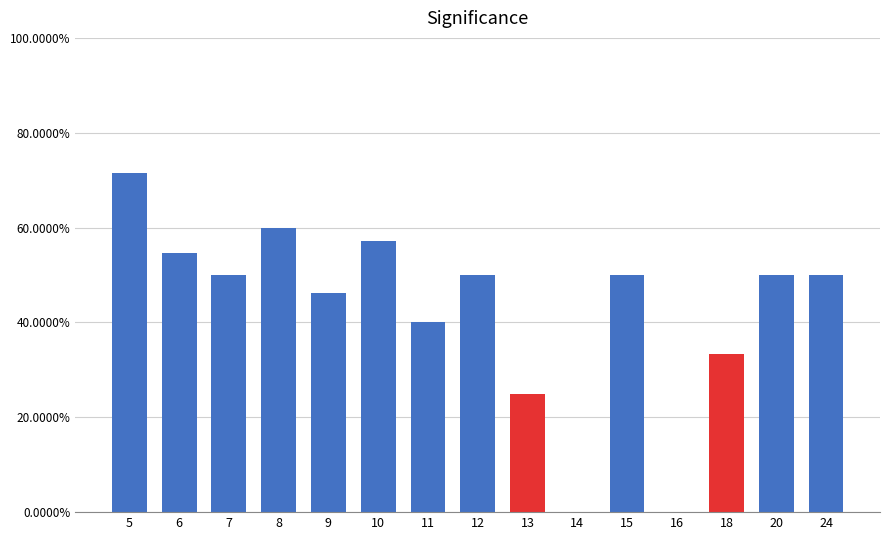

Where is the data nearest to the value 0?

14